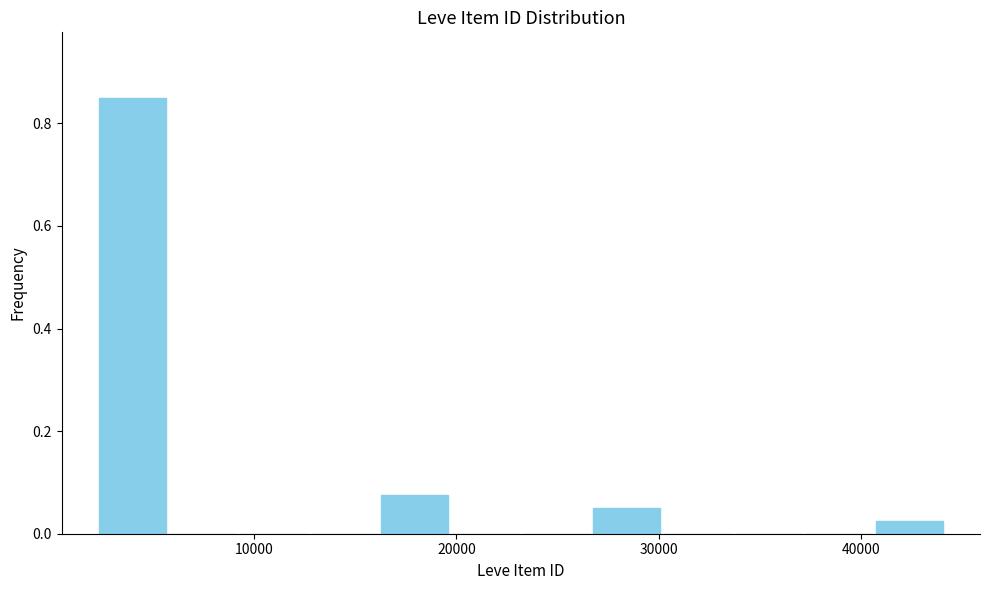

Read against the x-axis, roughly where is the centre of the tallest bar?

4000